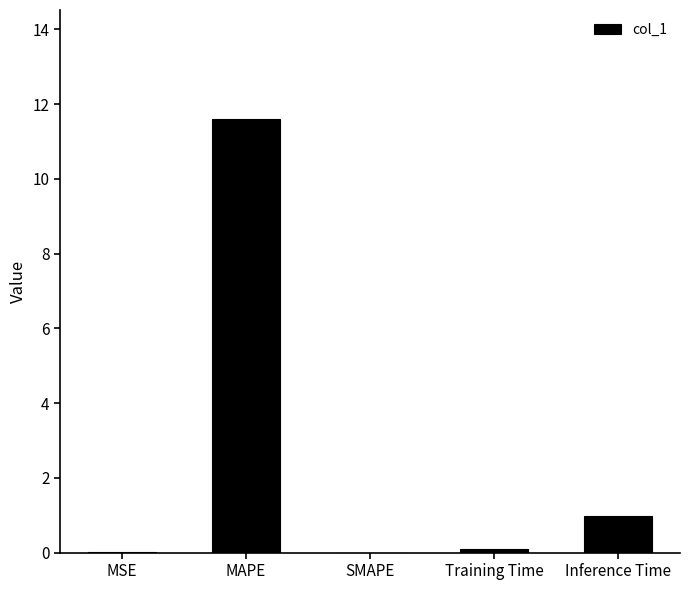

What is the sum of all values?

12.7